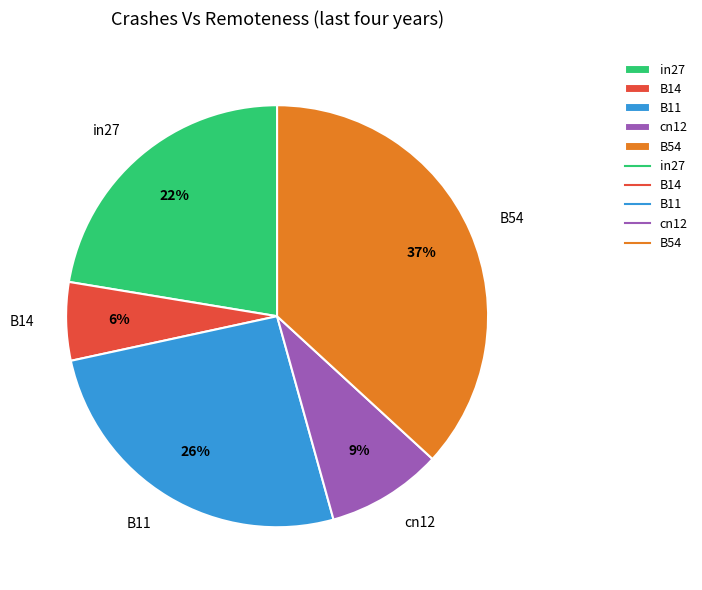

Is the sum of B14 and B11 greater than half?

No